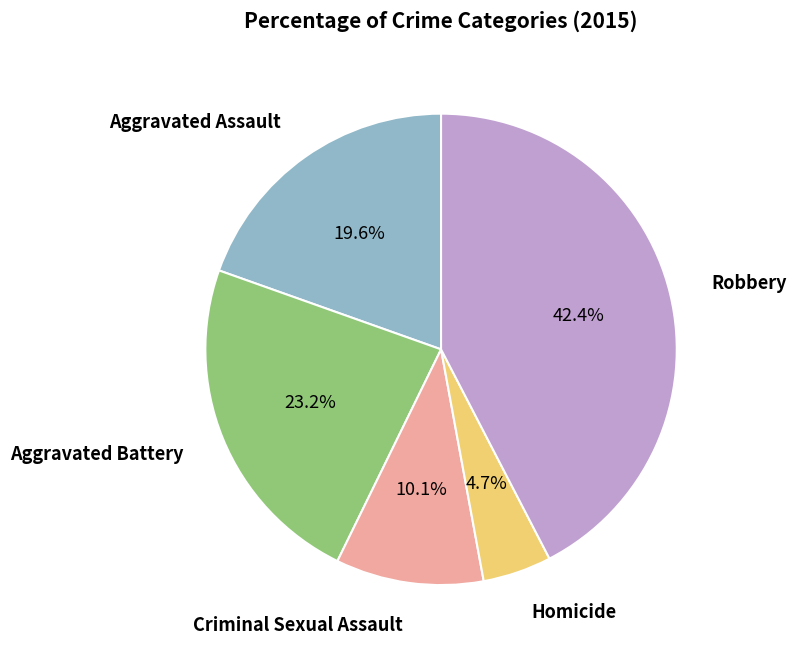

Is there any slice that represents more than half of the pie?

No